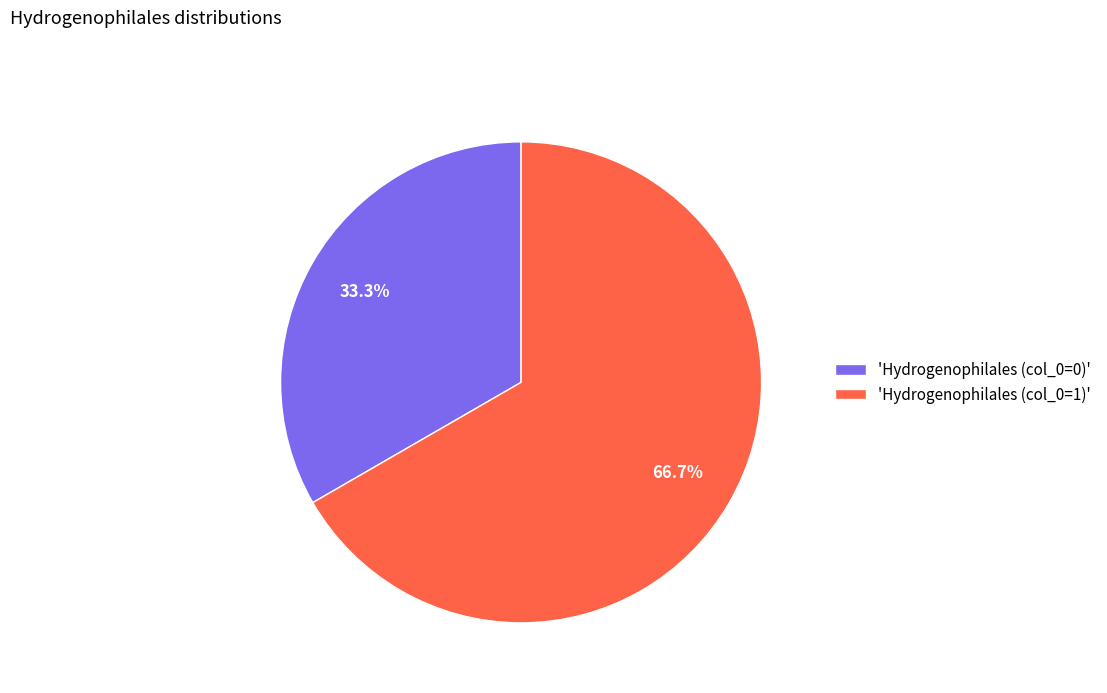

Which category has the biggest portion of the pie?

'Hydrogenophilales (col_0=1)'